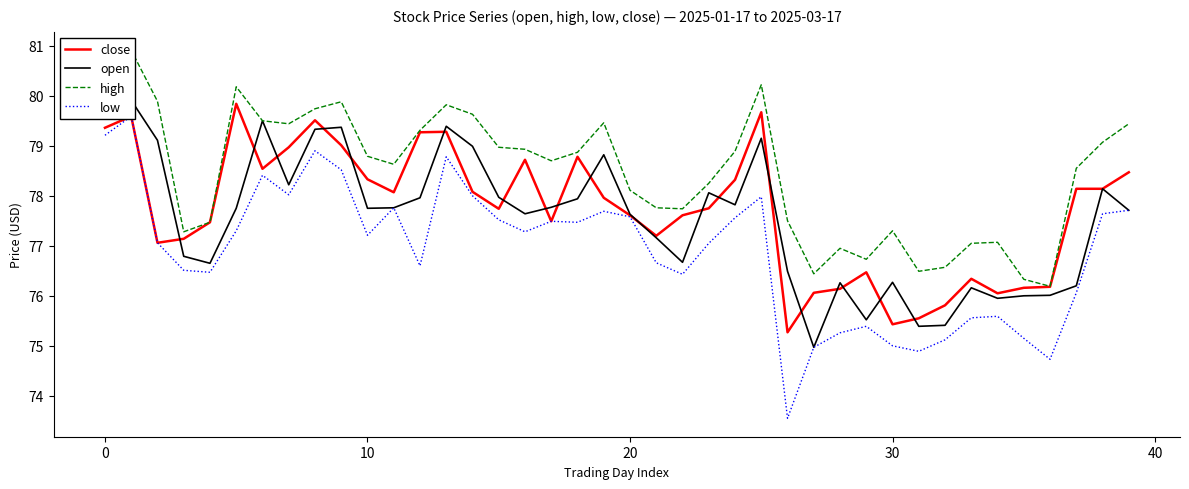

What is the lowest value of the close series?

75.3